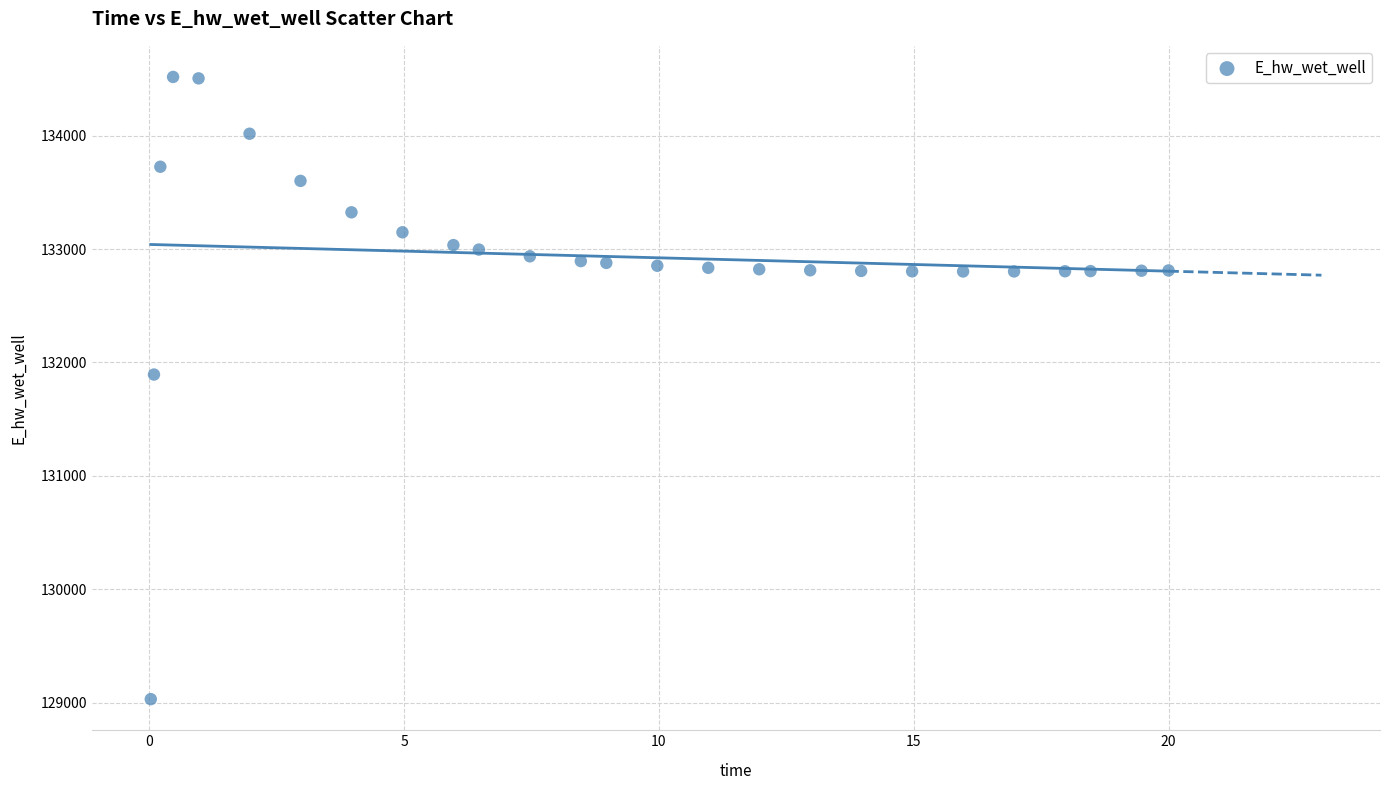

What Y value in the scatter plot is closest to 131774?

131893.6